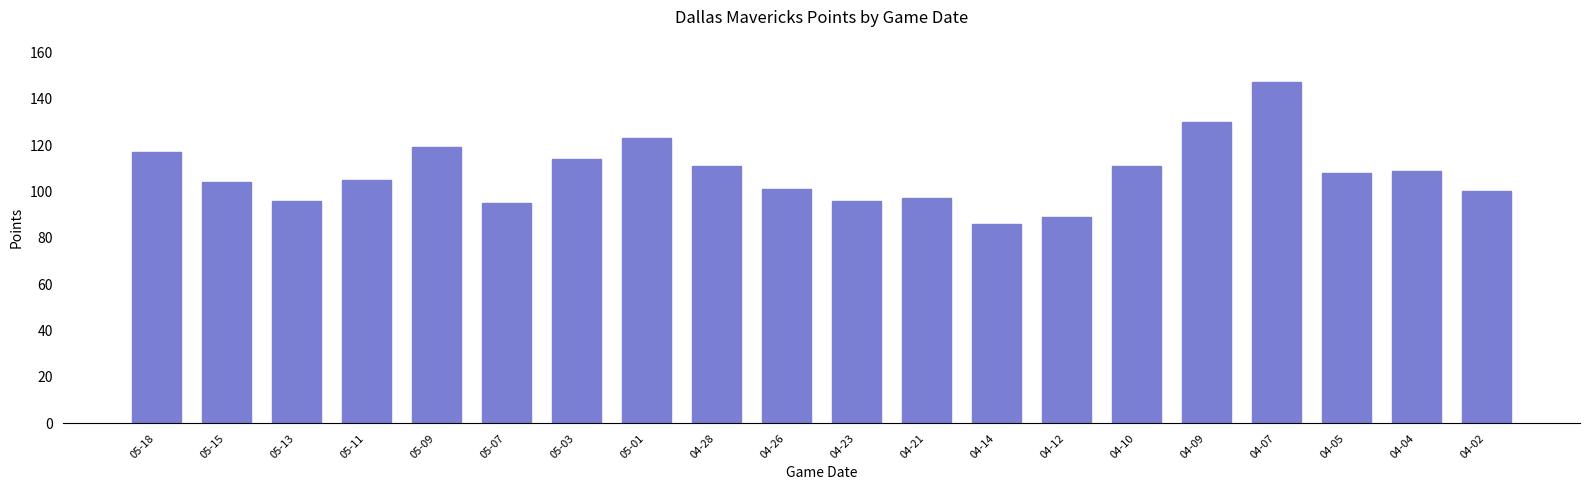

What is the approximate value at 05-18?

117